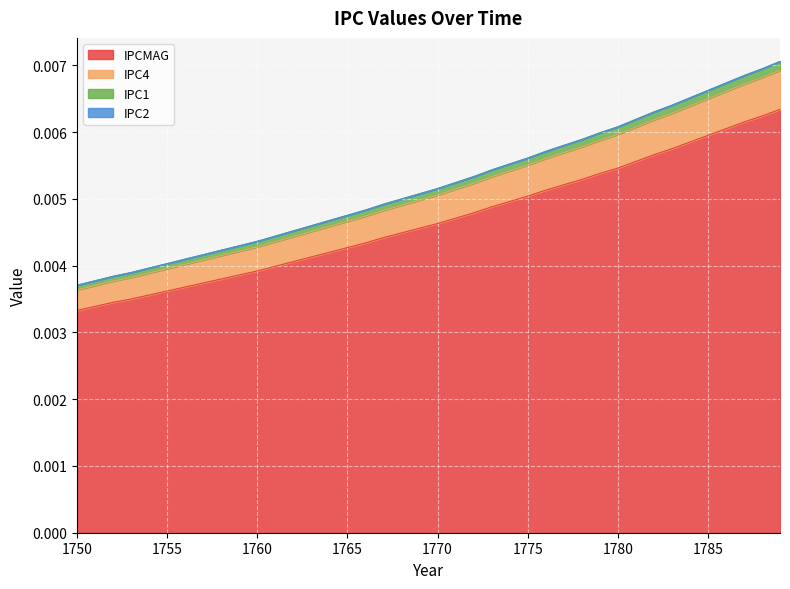

True or false: IPC4 and IPCMAG cross at least once.

False